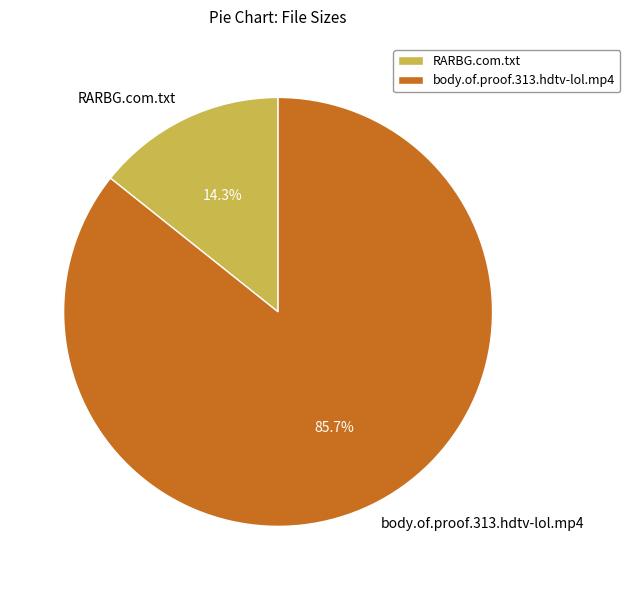

The body.of.proof.313.hdtv-lol.mp4 slice represents 86% of the pie. True or false?

True